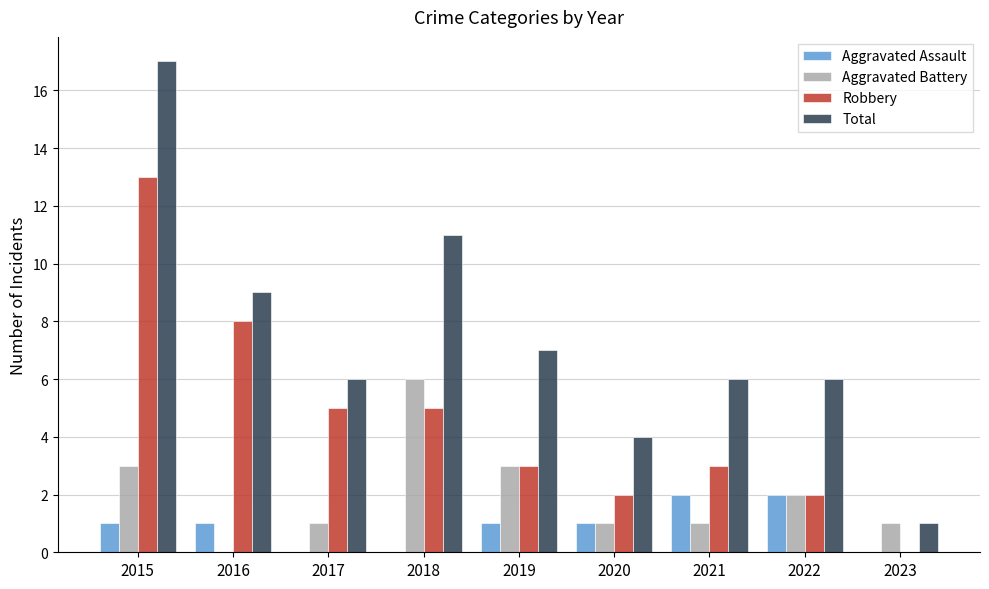

The value of Aggravated Assault at 2021 is 1. True or false?

False